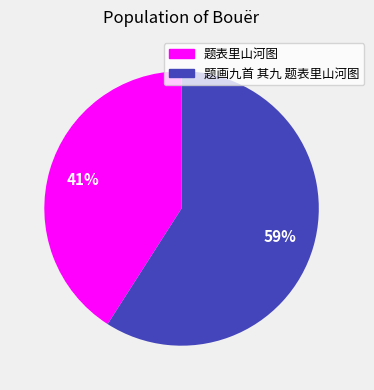

Rank the categories by value from lowest to highest.

题表里山河图, 题画九首 其九 题表里山河图